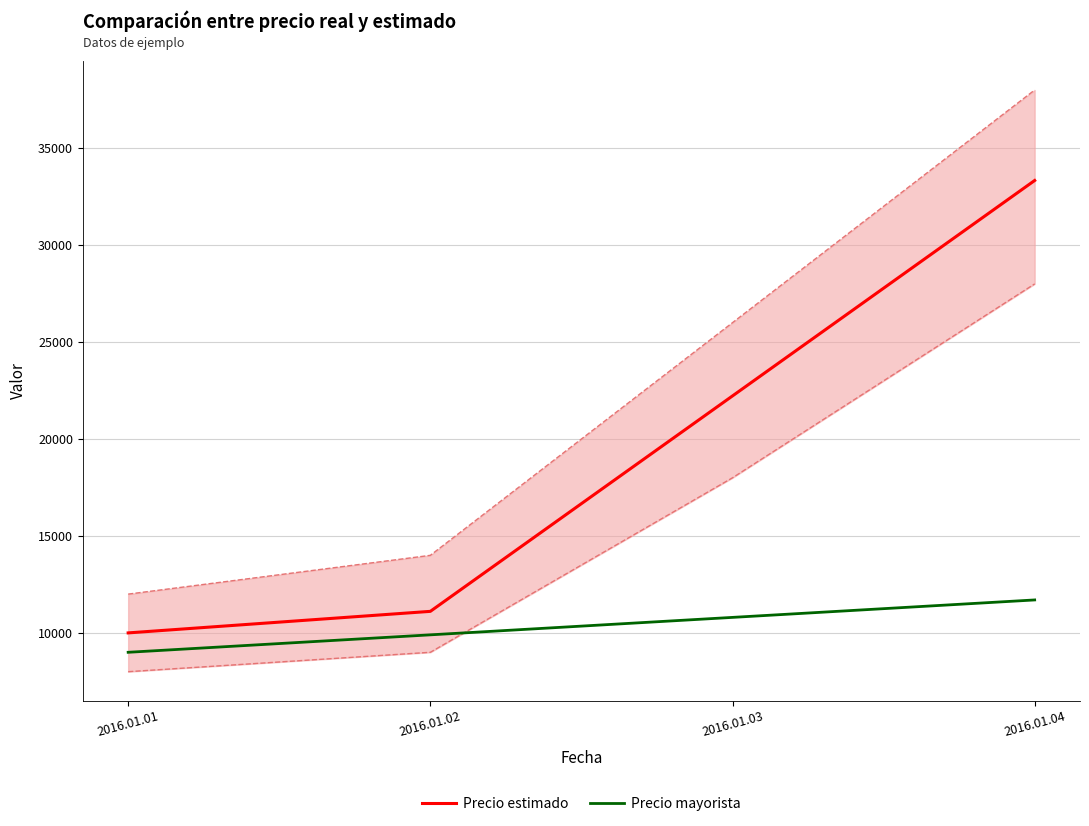

True or false: Precio mayorista and Precio estimado cross at least once.

False